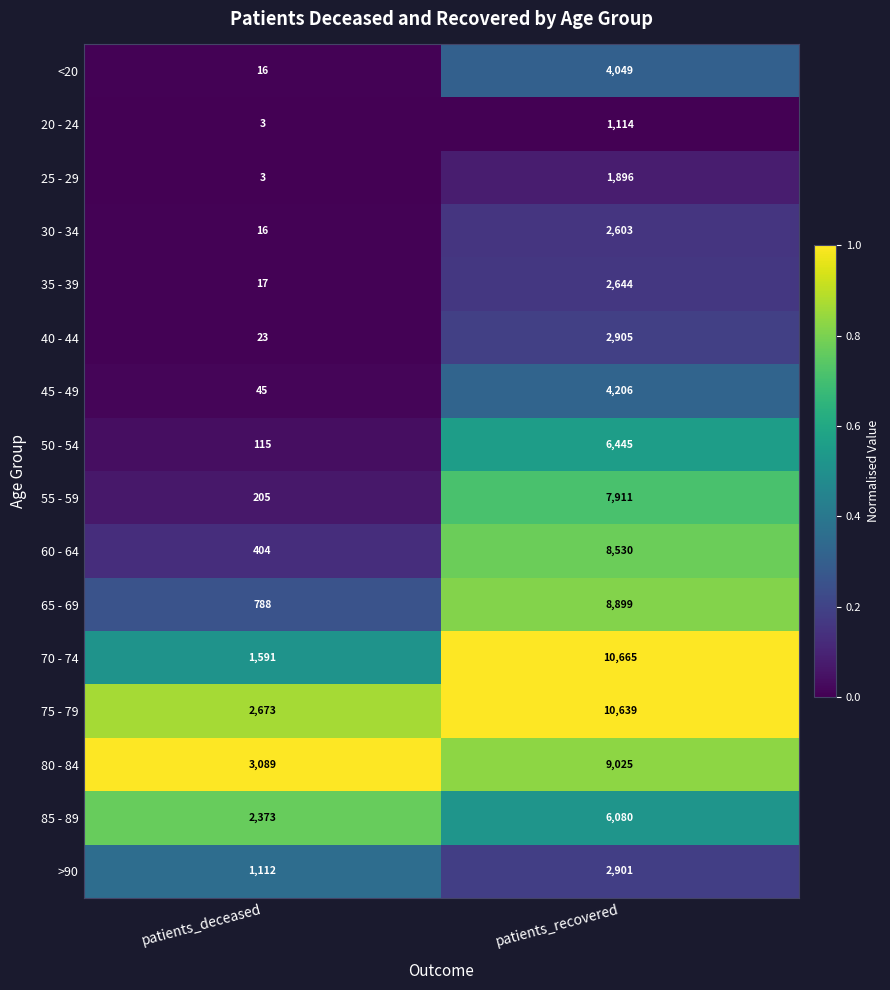

Which series has the largest range (max minus min)?

70 - 74